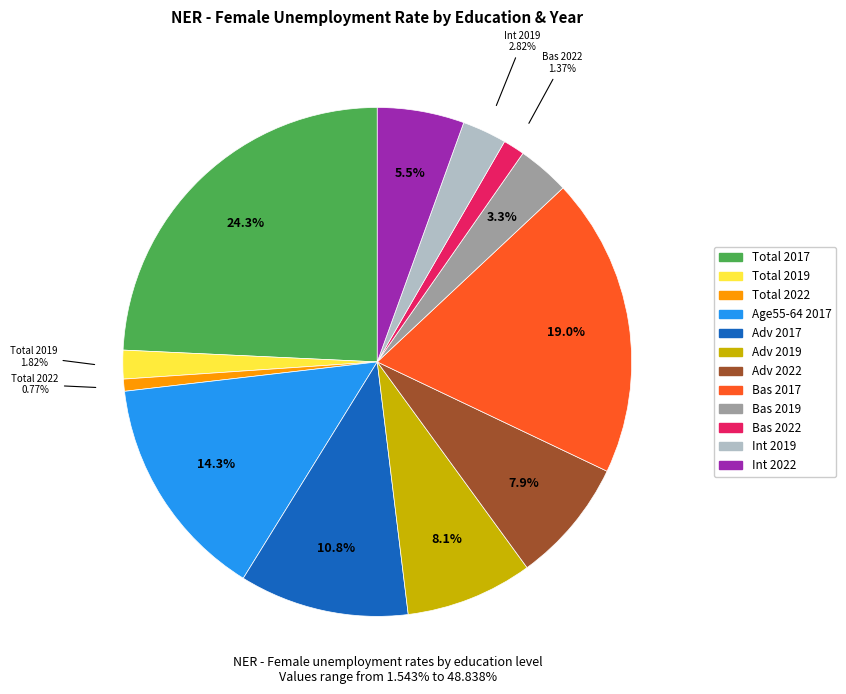

Is there a majority slice in this chart?

No